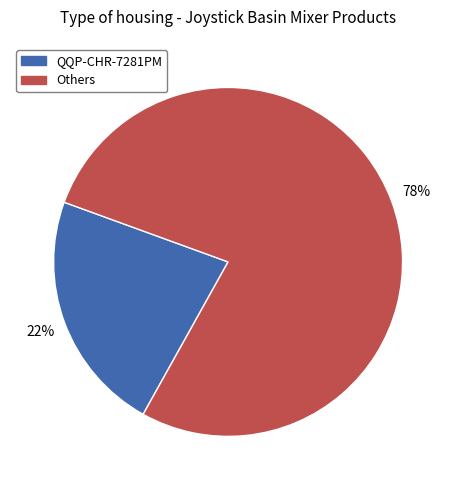

Does any single category account for the majority?

Yes